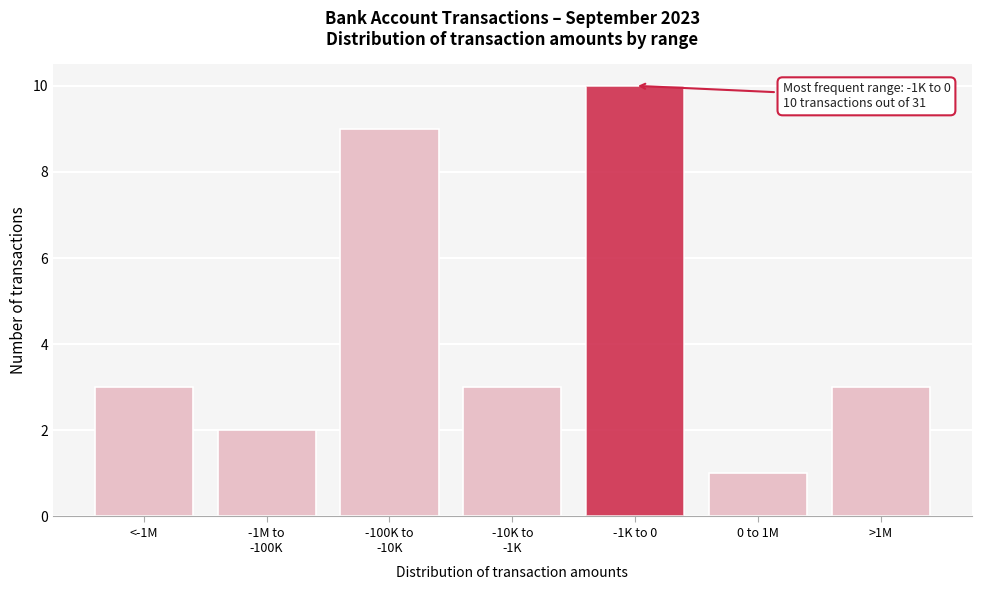

Reading left to right, list all the values displayed in this chart.

3	2	9	3	10	1	3